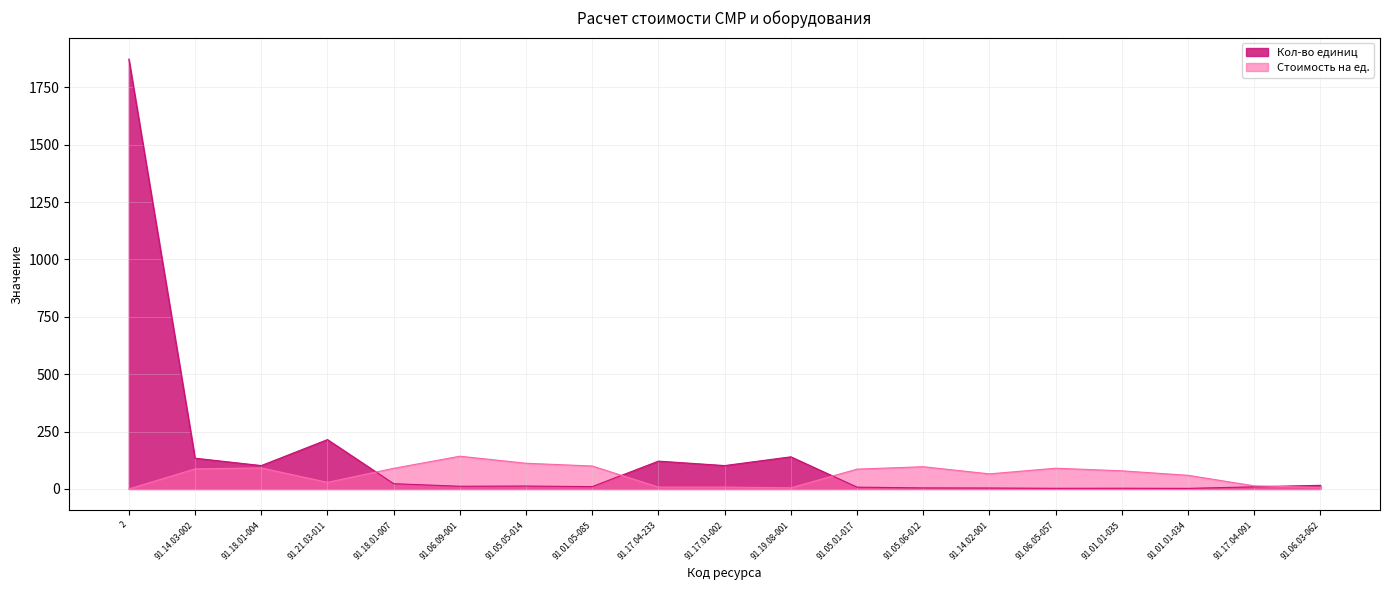

Reading left to right, list all the values displayed in this chart.

Кол-во единиц: 1873.0	134.1	101.9	215.1	22.9	11.8	12.7	10.2	121.3	101.9	140.0	7.9	4.7	4.2	2.9	3.2	2.6	9.3	15.9
Стоимость на ед.: 0.0	87.5	91.6	28.7	90.0	142.7	112.0	100.0	8.1	8.2	5.0	86.4	96.9	65.7	90.4	79.1	59.5	13.5	6.9